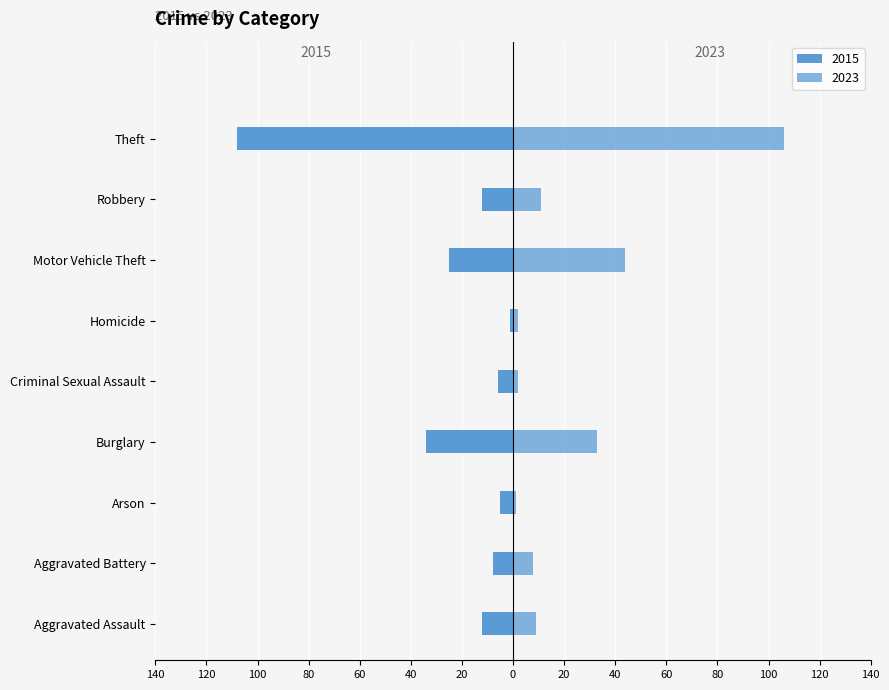

Which series has the widest spread of values?

2015